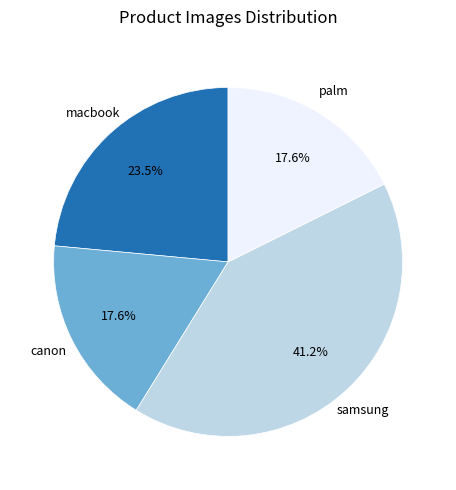

Does macbook account for over 50% of the chart?

No